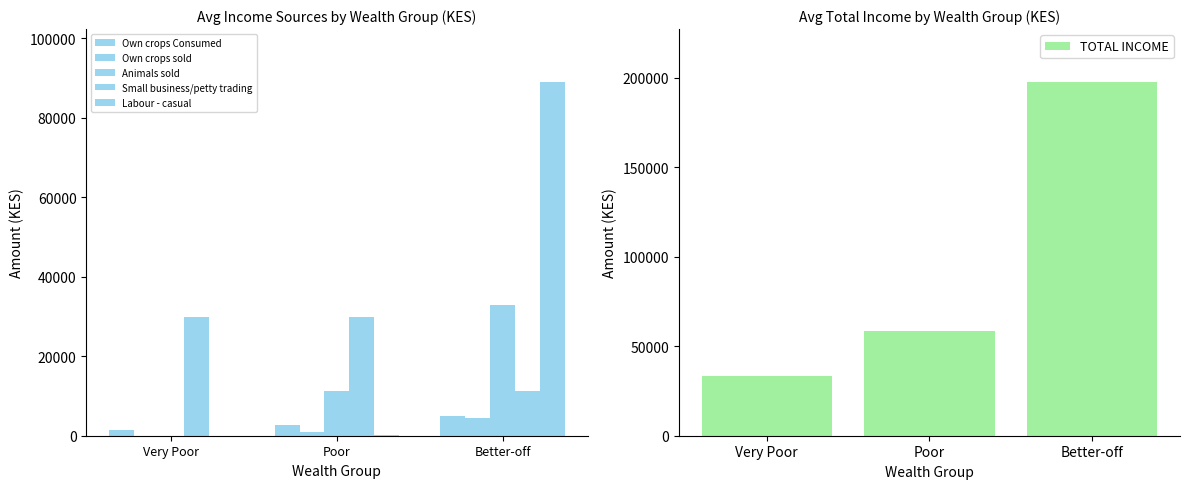

How many groups of bars are there?

3